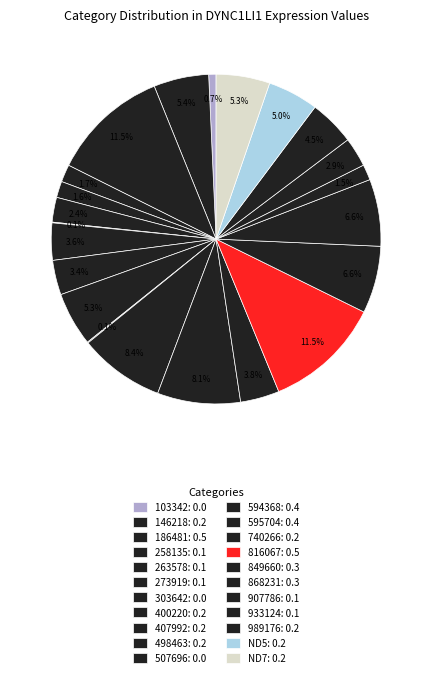

To the nearest percent, what is the average slice percentage?

5%